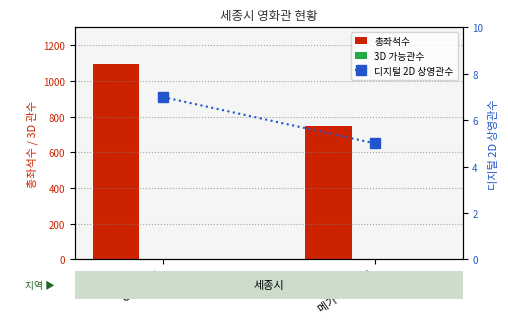

Which label corresponds to the smallest value in the chart?

CGV 세종